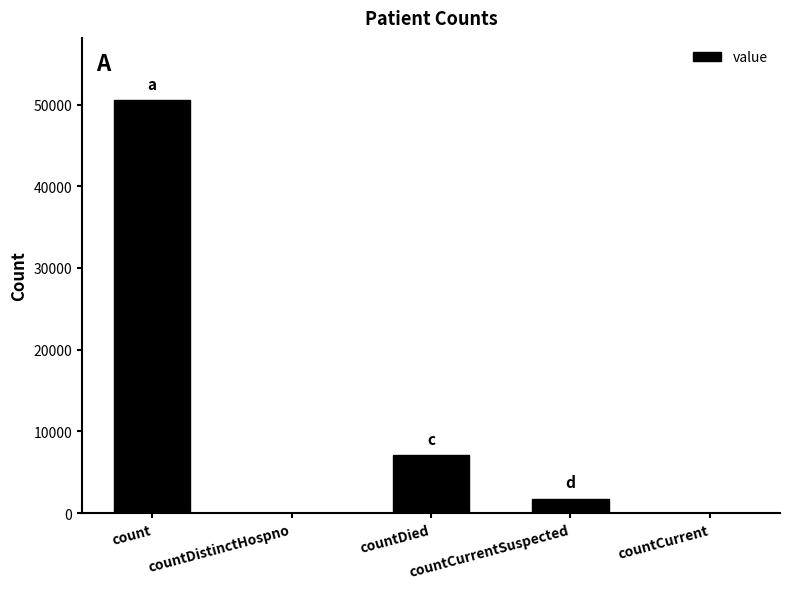

What is the greatest value displayed?

50568